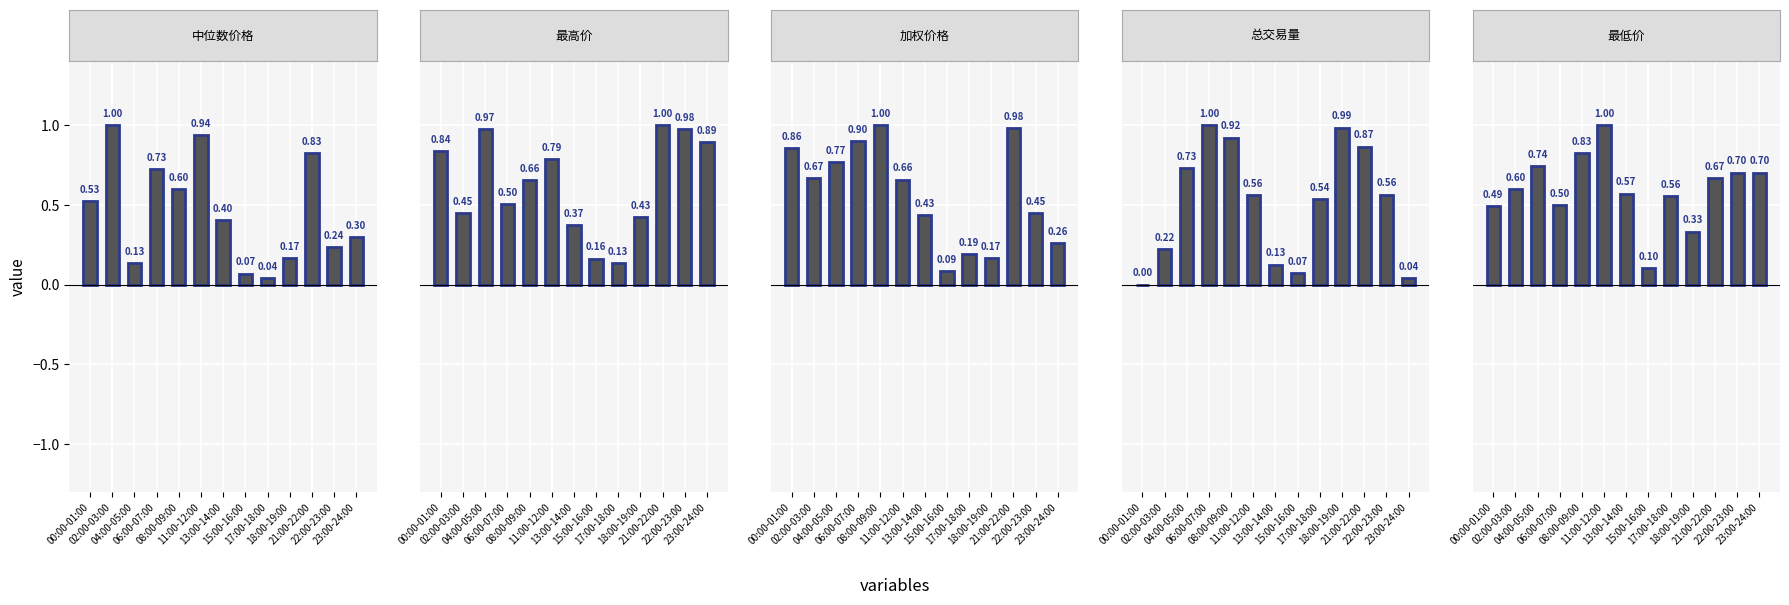

Are the bars grouped side by side (vs. stacked)?

Yes